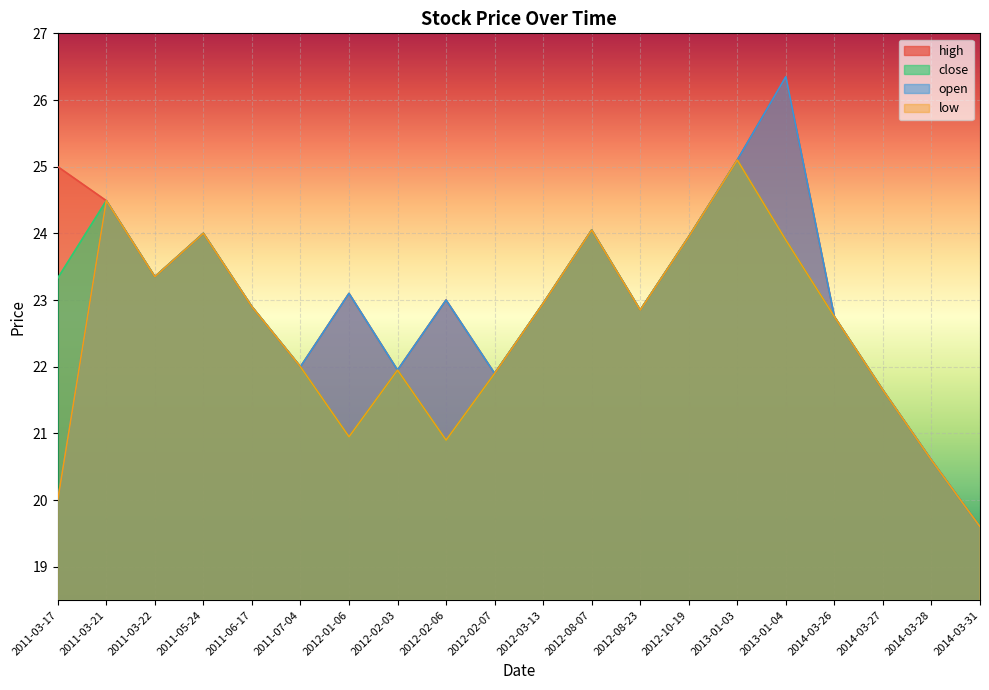

Which has a higher value, 2011-03-22 or 2014-03-27?

2011-03-22